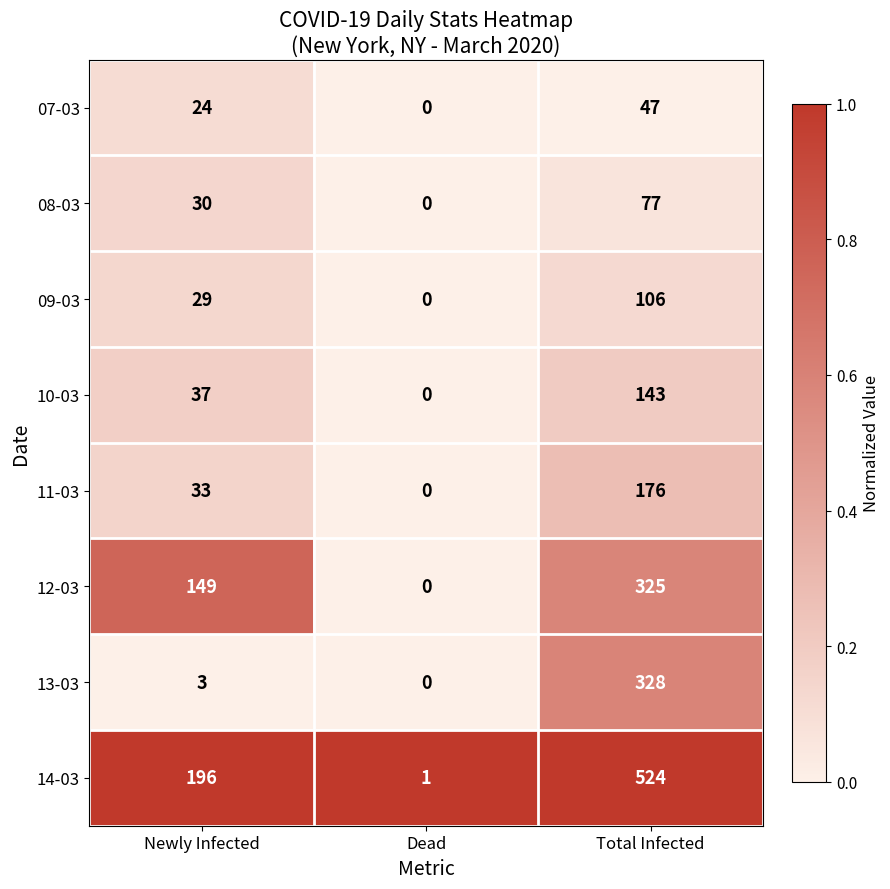

What is the difference between the maximum and minimum values in the 13-03 series?

328